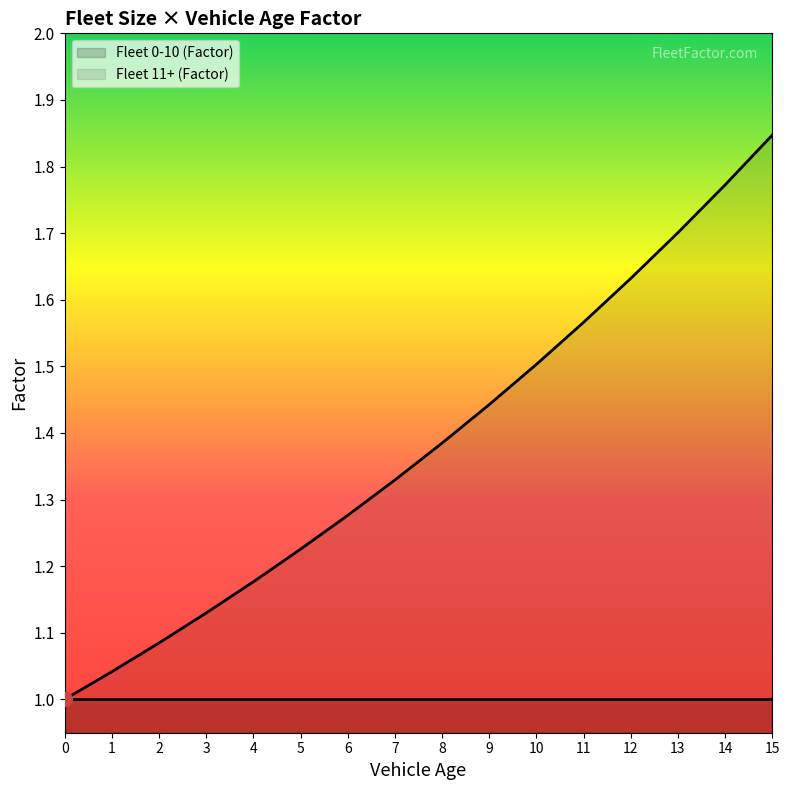

Is it true that the value at 14 is 1.8?

True